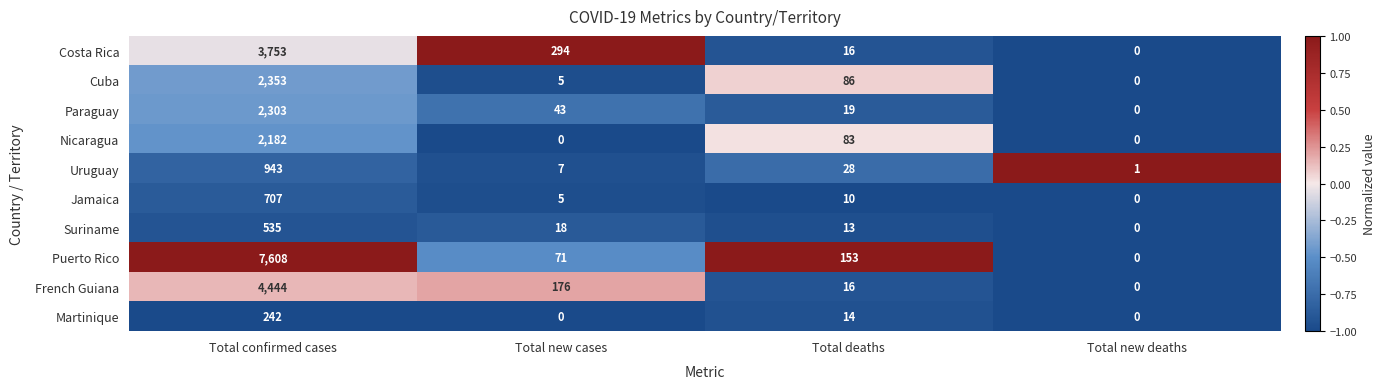

What is the minimum value shown in the chart?

0